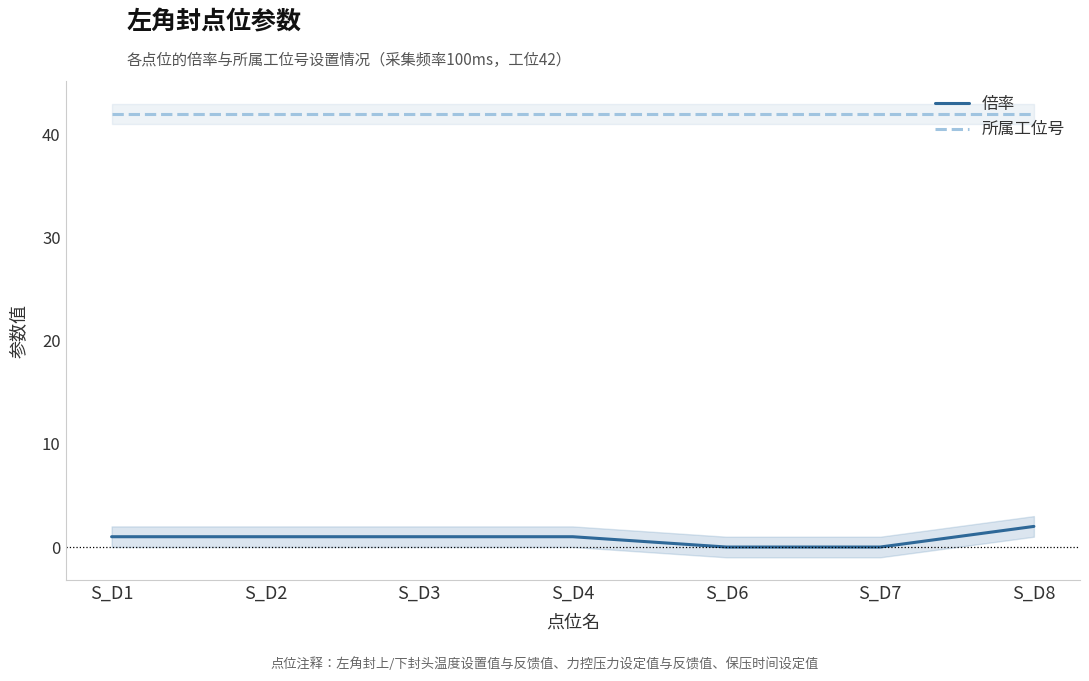

Rank the series by their average value, from lowest to highest.

倍率, 所属工位号